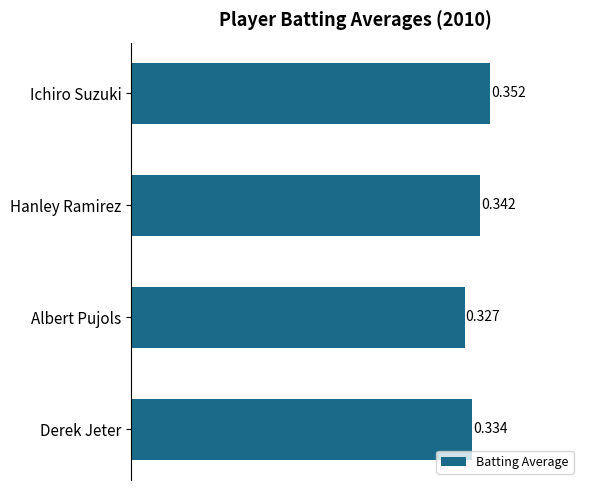

Which has a higher value, Albert Pujols or Hanley Ramirez?

Hanley Ramirez